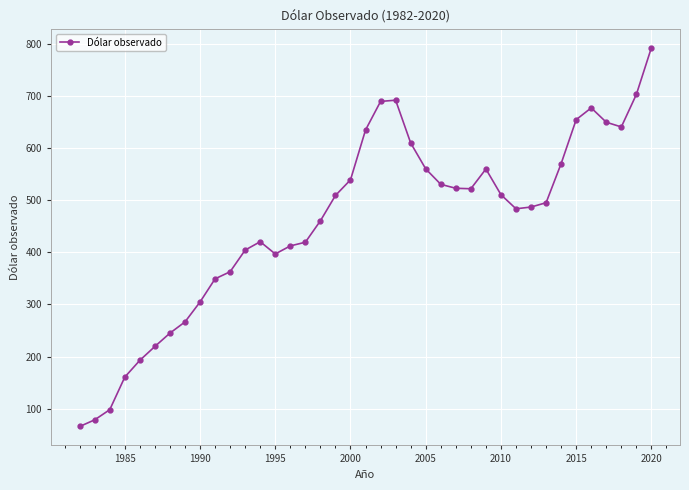

Count the number of data series in this chart.

1